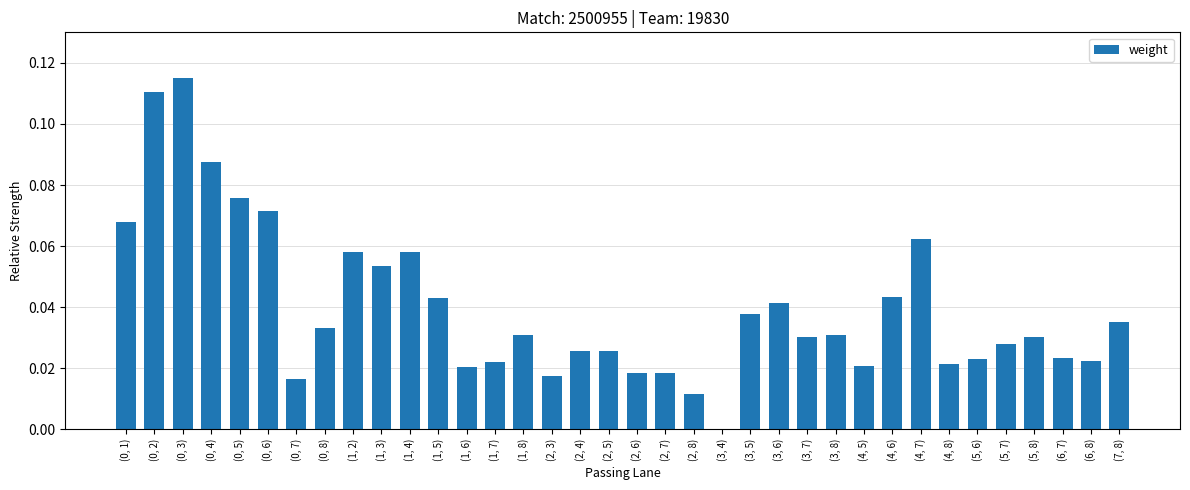

Which has a higher value, (2, 3) or (2, 8)?

(2, 3)